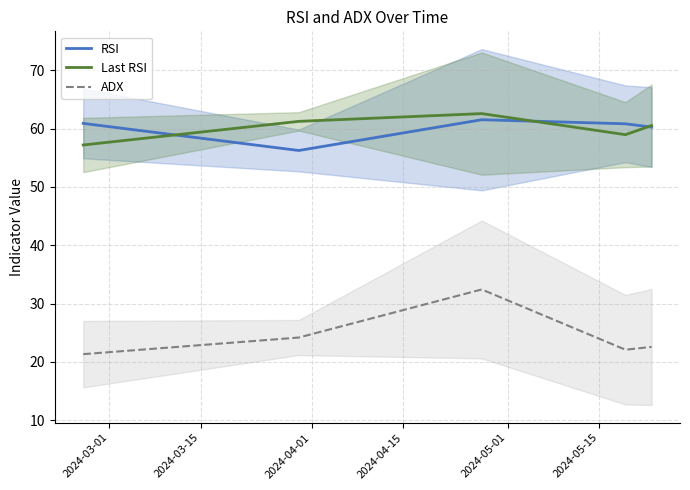

What is the highest value of the ADX series?

32.4